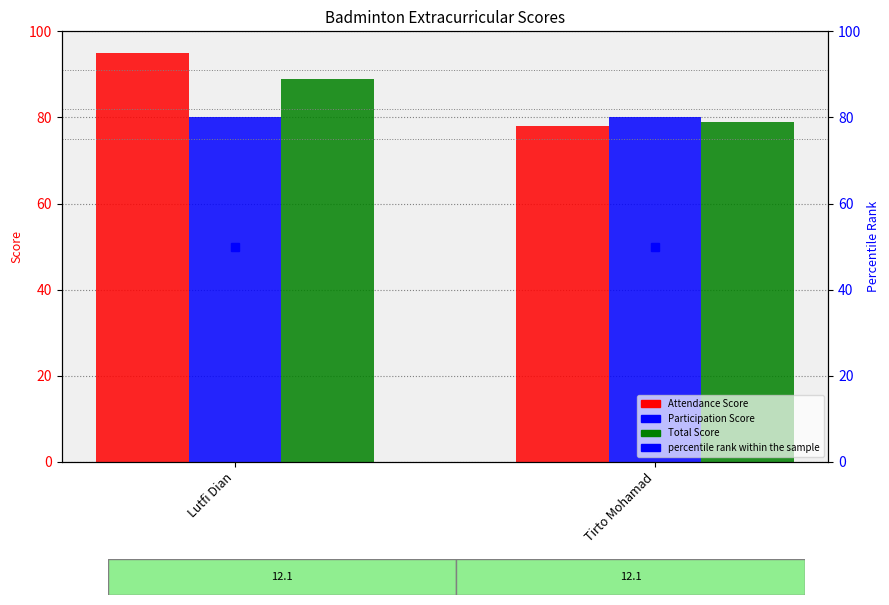

At which category is the sum across all series the highest?

Lutfi Dian